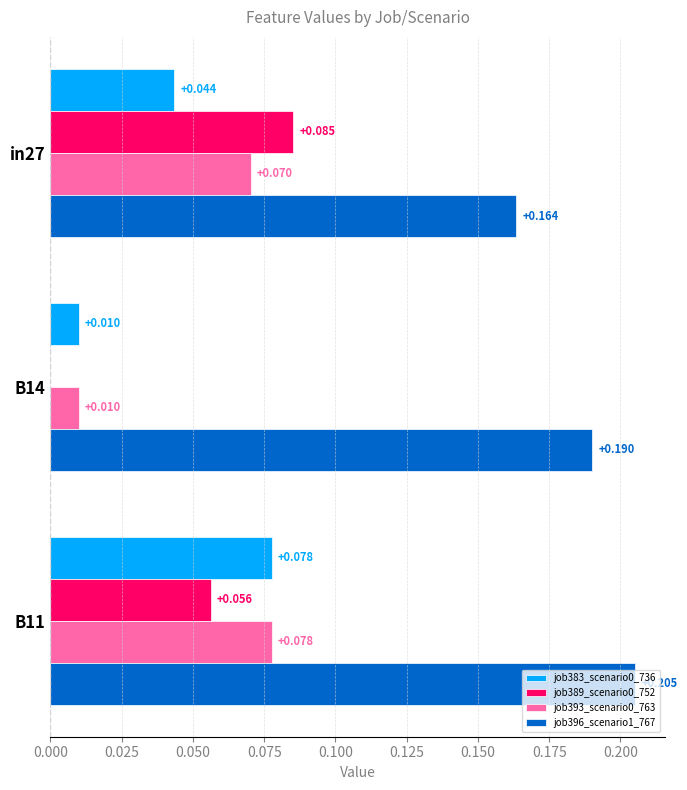

Is the value of job393_scenario0_763 at B11 greater than the value of job389_scenario0_752 at in27?

No